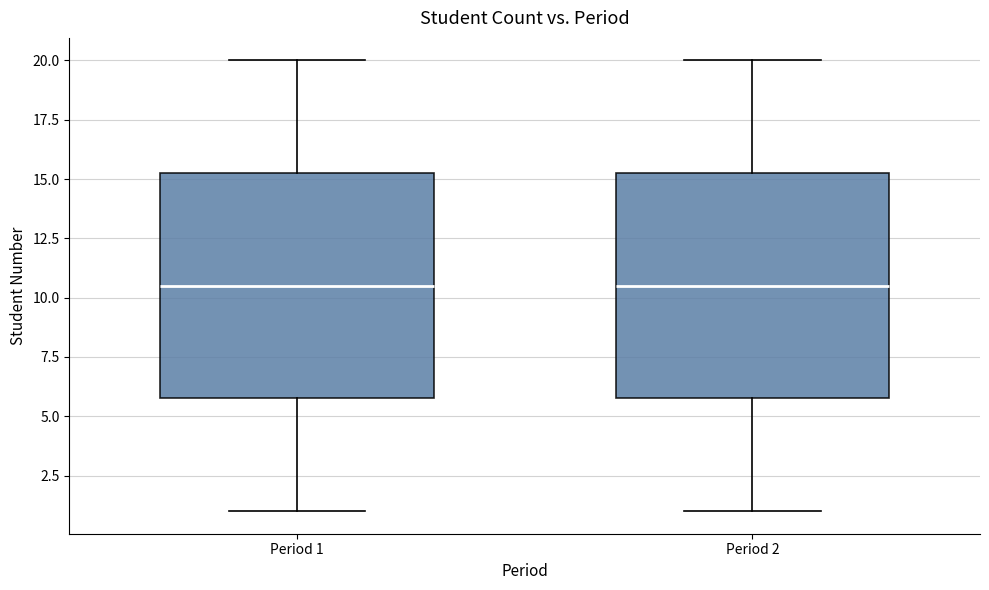

Reading left to right, read every box against the y-axis: the position of its median line, the range the box covers, and the ends of its whiskers. The values are not printed on the chart, so give them approximately, as read against the axis.

Period 1: median 10.5, box 6.0 to 15.5, whiskers 1.0 to 20.0
Period 2: median 10.5, box 6.0 to 15.5, whiskers 1.0 to 20.0